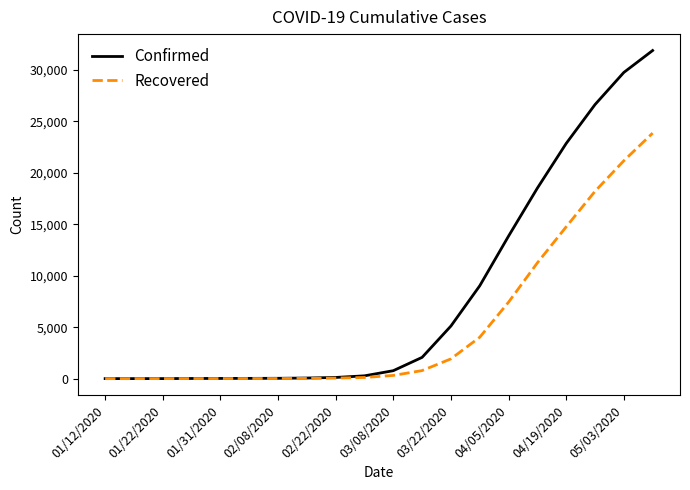

Rank the series by their maximum value, from lowest to highest.

Recovered, Confirmed